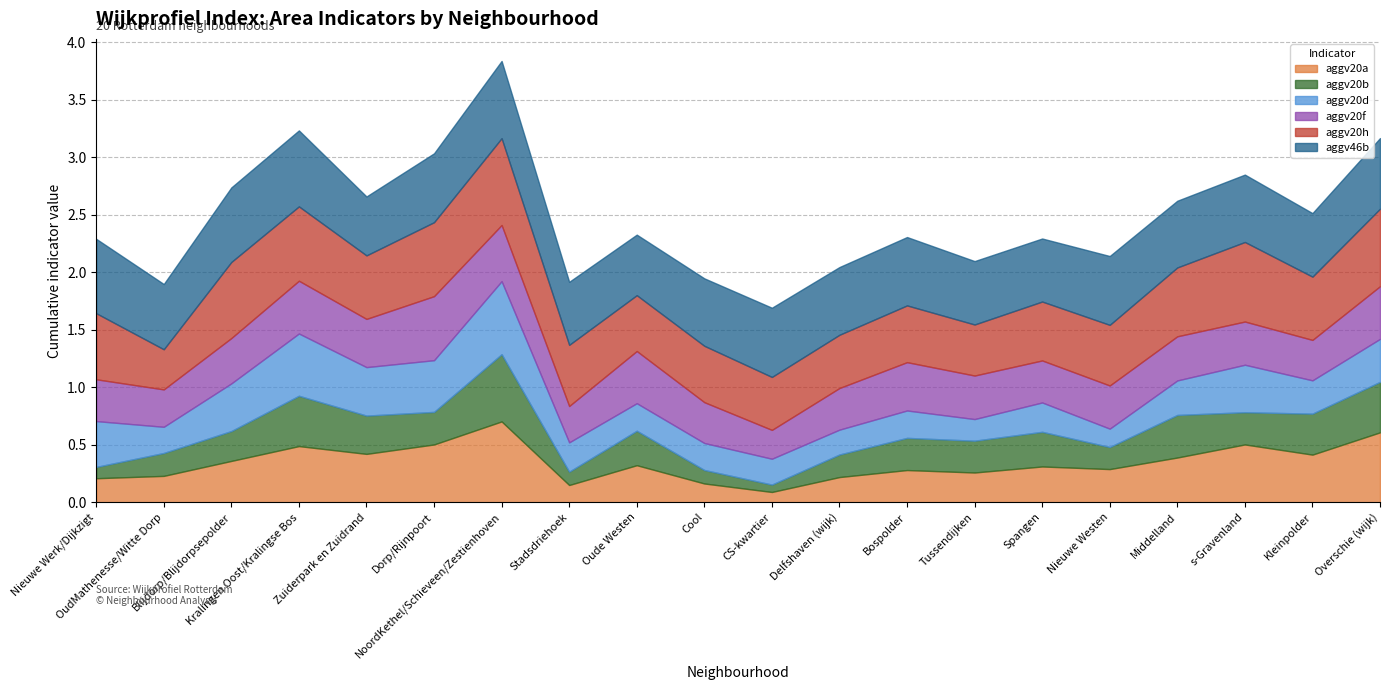

List the labels in order of aggv20b value, smallest first.

CS-kwartier, Nieuwe Werk/Dijkzigt, Stadsdriehoek, Cool, Nieuwe Westen, Delfshaven (wijk), OudMathenesse/Witte Dorp, Blijdorp/Blijdorpsepolder, Tussendijken, Bospolder, s-Gravenland, Dorp/Rijnpoort, Oude Westen, Spangen, Zuiderpark en Zuidrand, Kleinpolder, Middelland, Kralingen Oost/Kralingse Bos, Overschie (wijk), NoordKethel/Schieveen/Zestienhoven